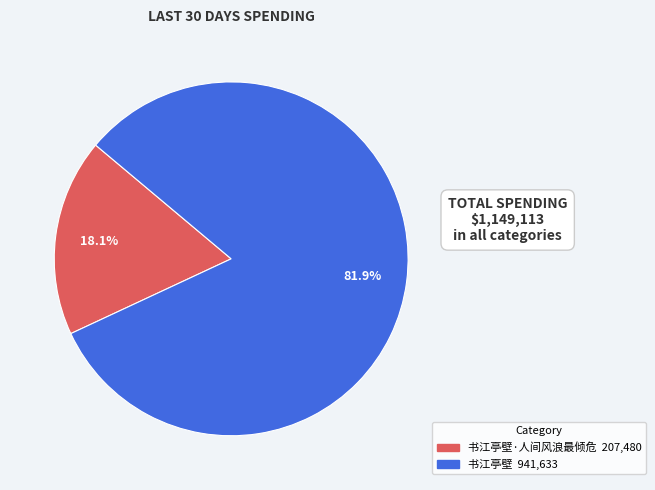

Count the number of slices in the pie.

2